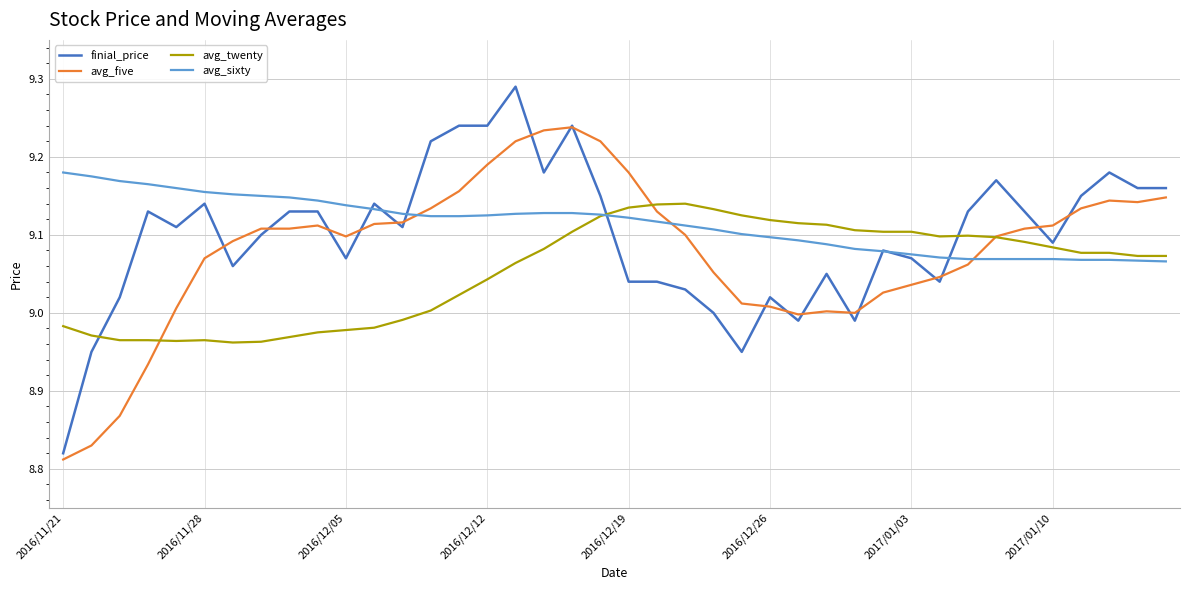

Rank the series by their maximum value, from highest to lowest.

finial_price, avg_five, avg_sixty, avg_twenty